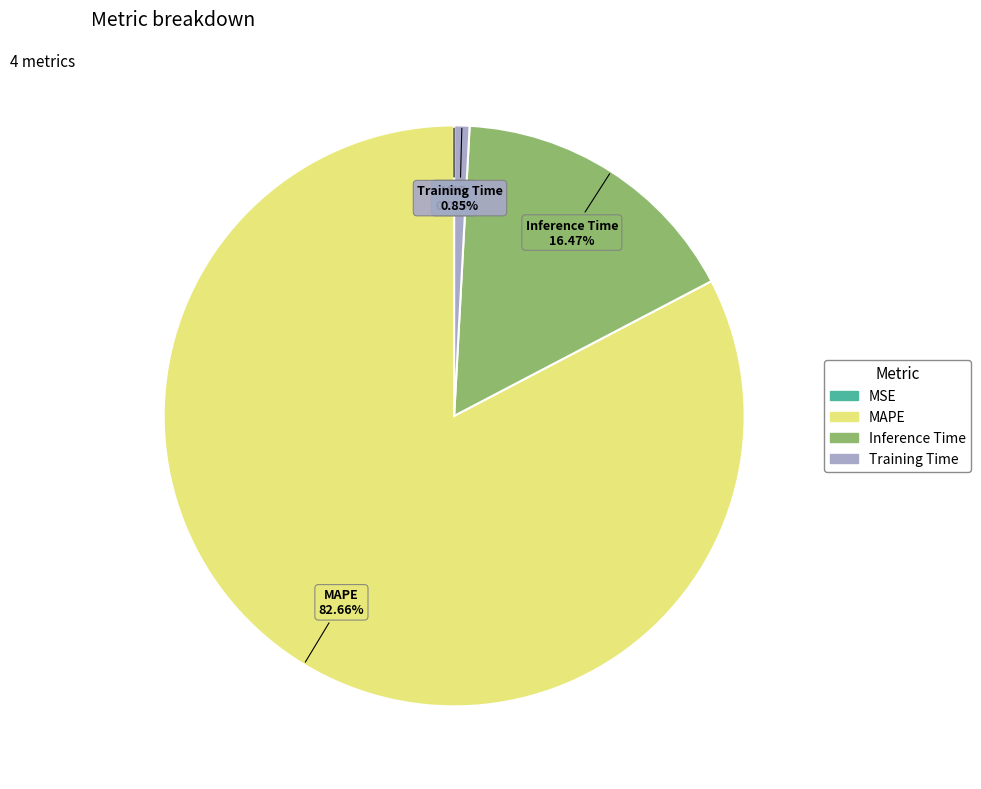

Which slice represents more than half of the pie?

MAPE